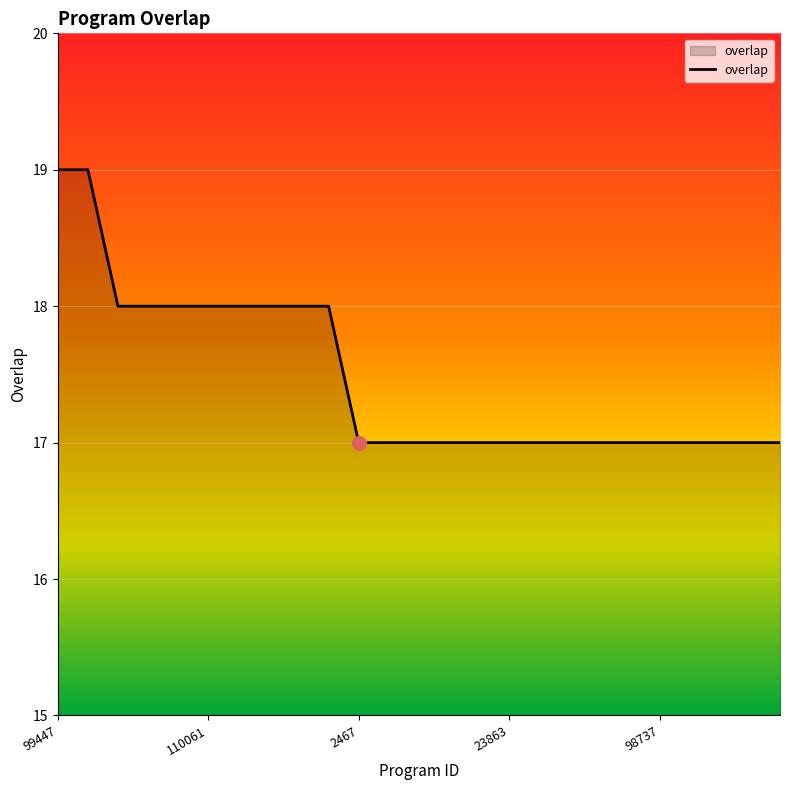

What is the greatest value displayed?

19